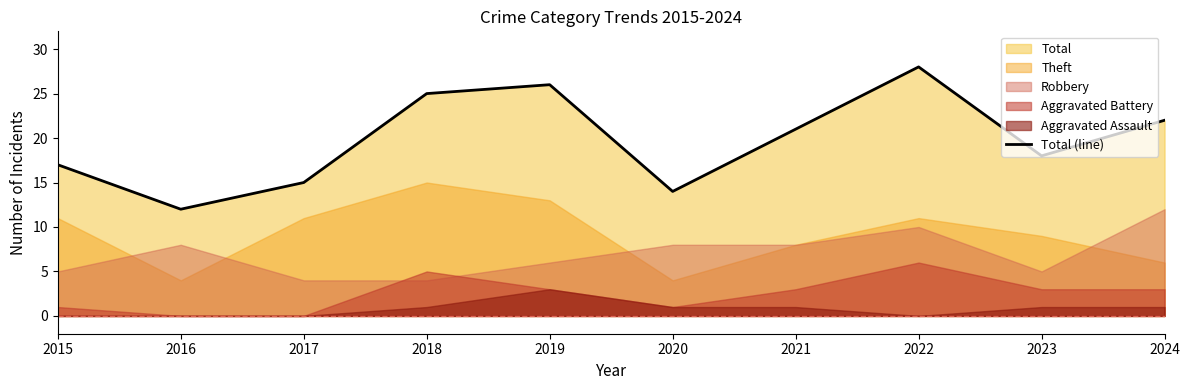

What is the average value?

20